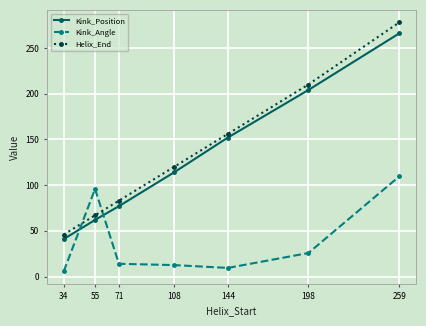

What is the spread (max minus min) of values at 259?

168.4